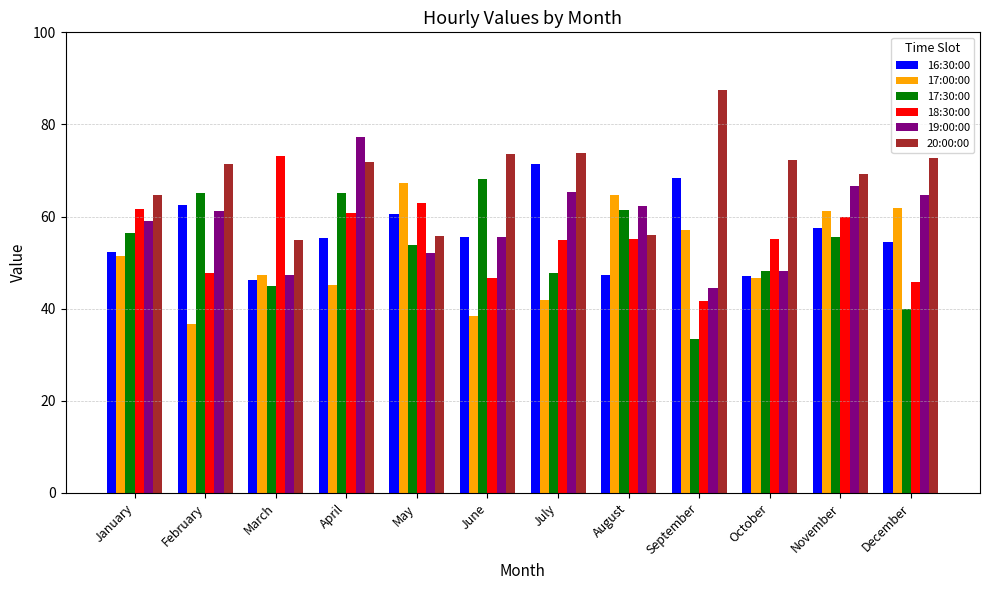

What is the lowest value of the 18:30:00 series?

41.7